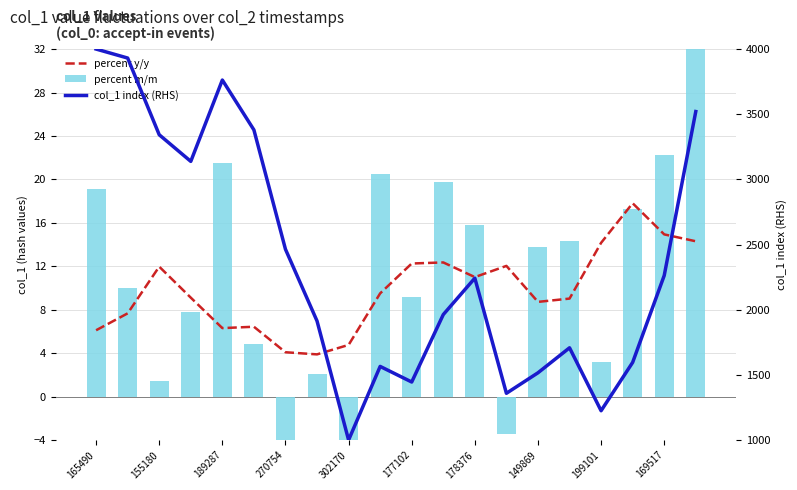

What is the sum of all col_1 index (RHS) values?

47332.6